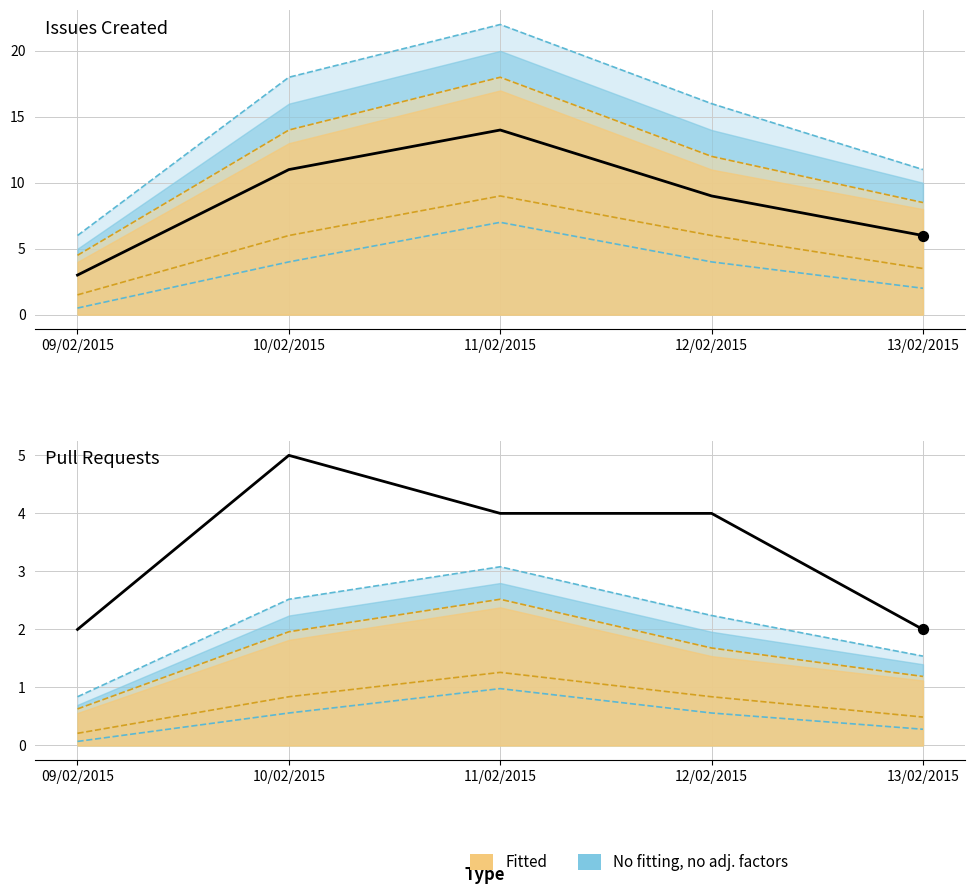

At which category is the sum across all series the highest?

11/02/2015